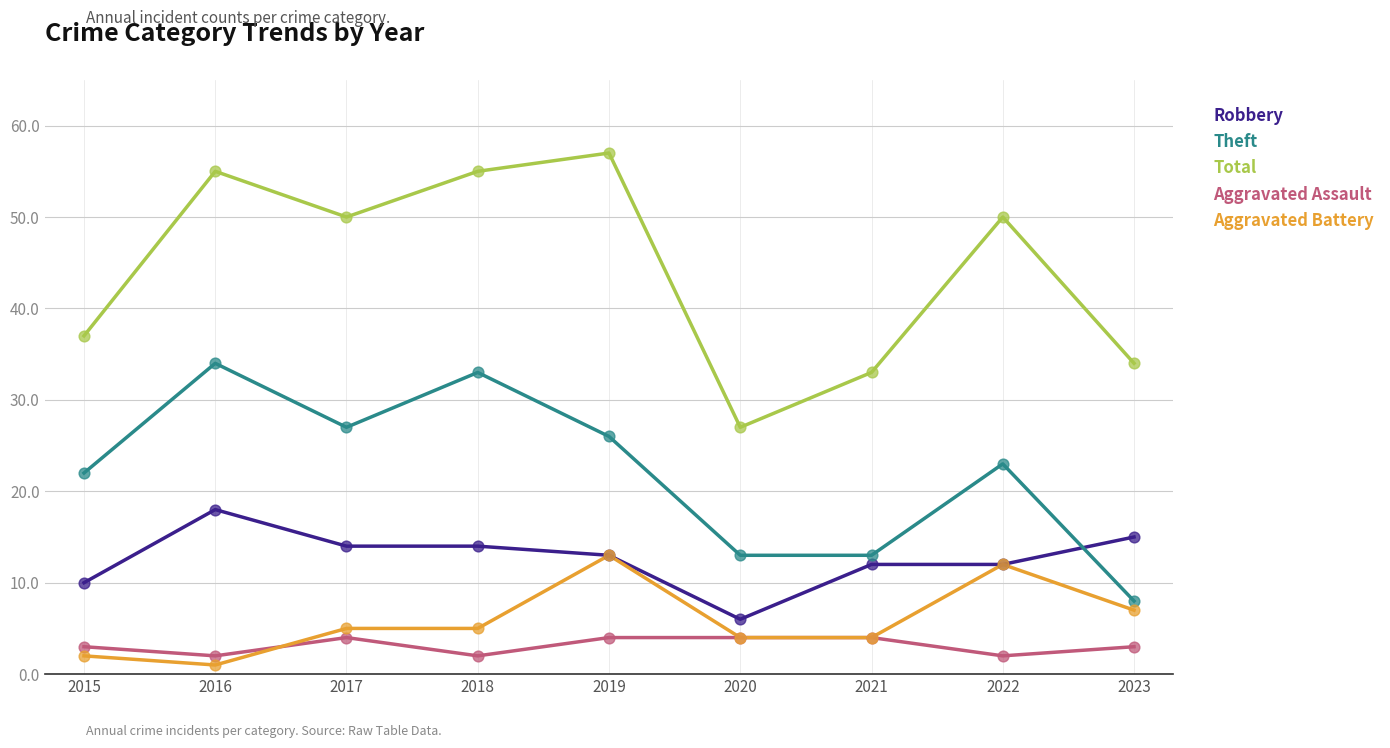

At which category is the sum across all series the highest?

2019